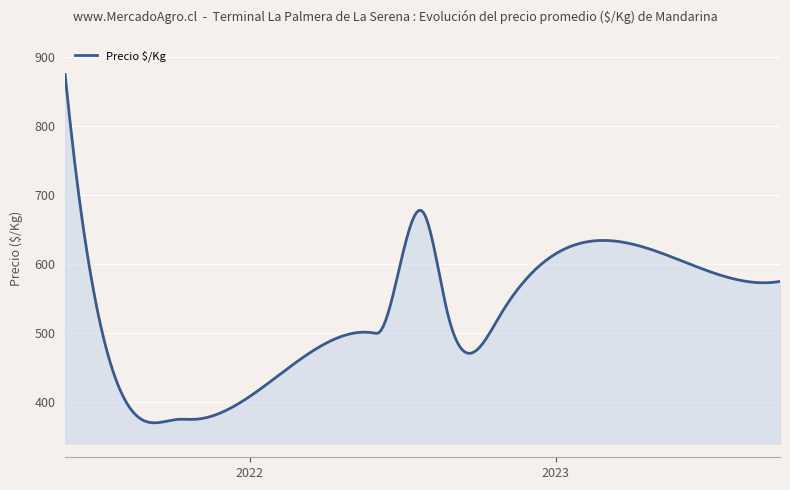

What is the maximum value shown in the chart?

875.0